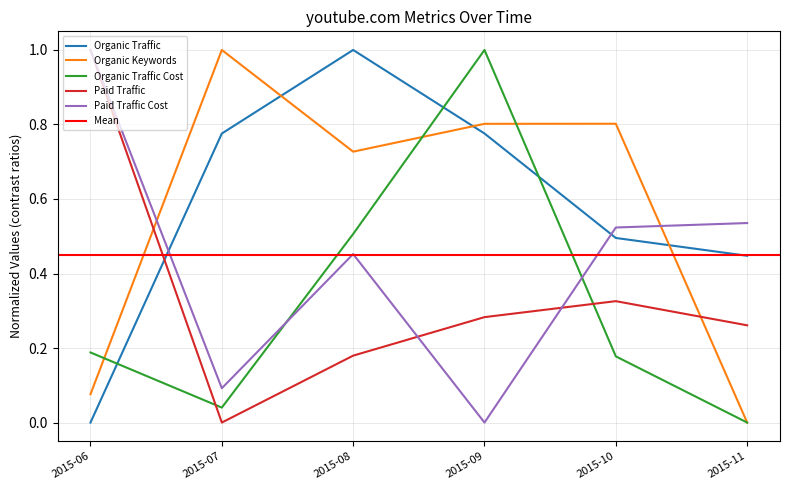

In Organic Traffic, how many points are higher than both neighbors (excluding endpoints)?

1